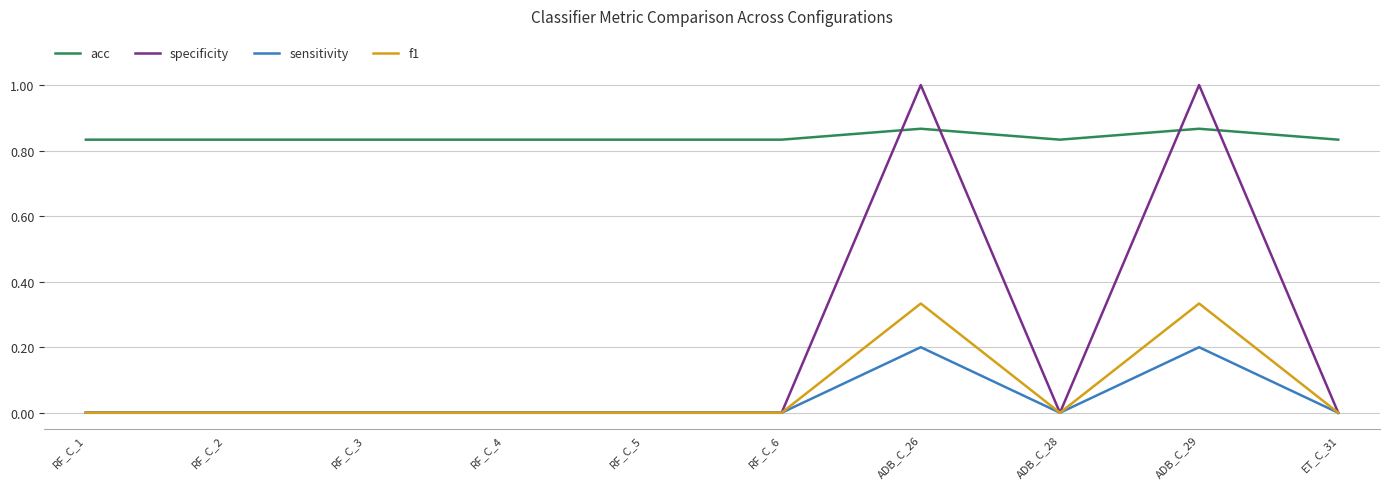

The specificity series shows 0.6 at ET_C_31. True or false?

False